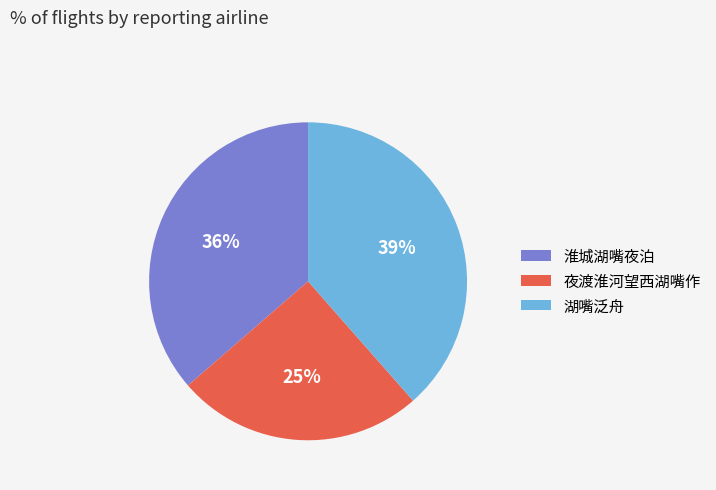

To the nearest percent, what is the average slice percentage?

33%